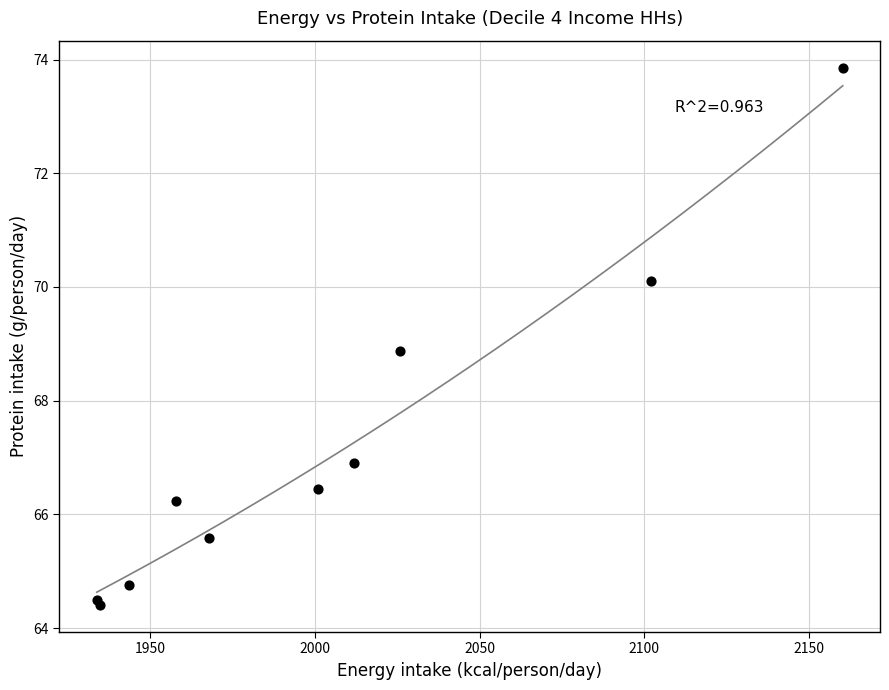

What Y value in the scatter plot is closest to 69?

68.9